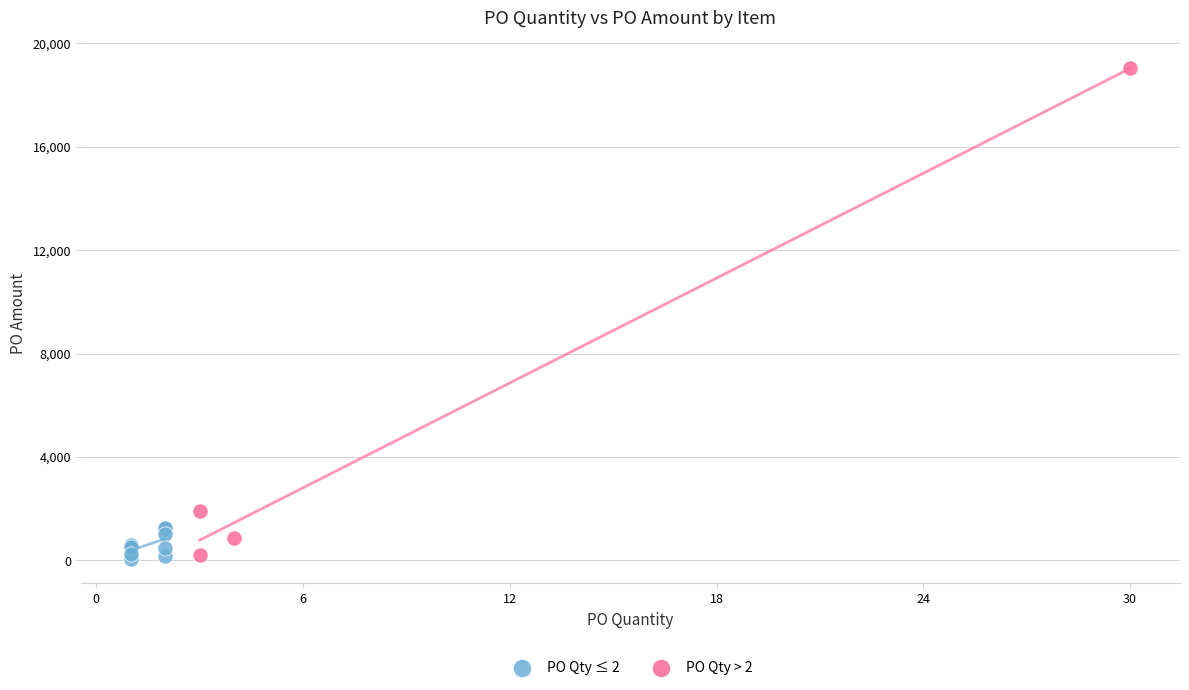

Which series contains the highest Y value?

PO Qty > 2